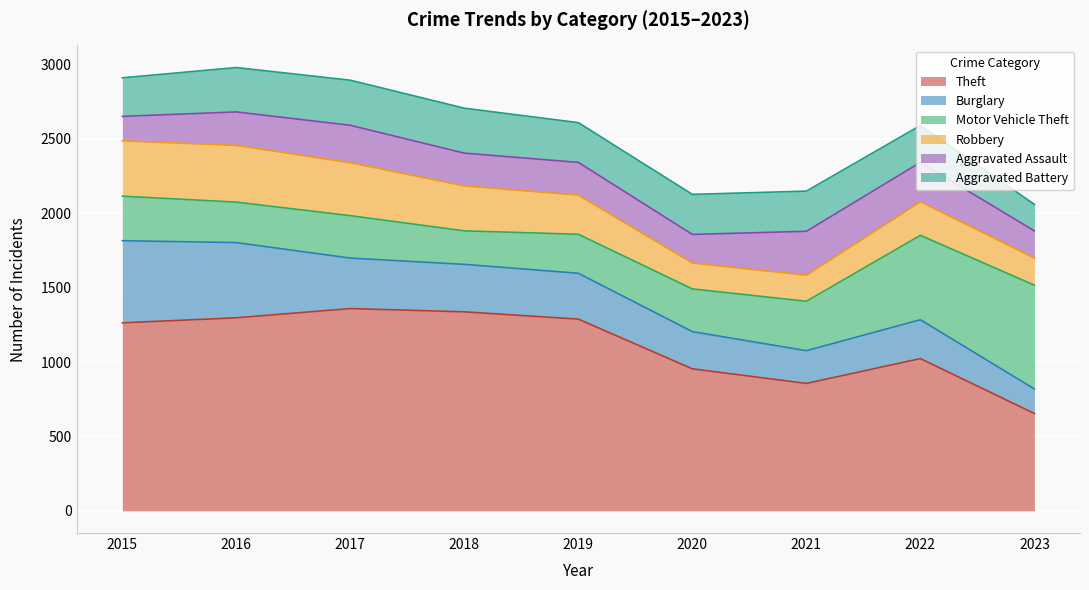

True or false: Burglary and Robbery intersect in this chart.

True